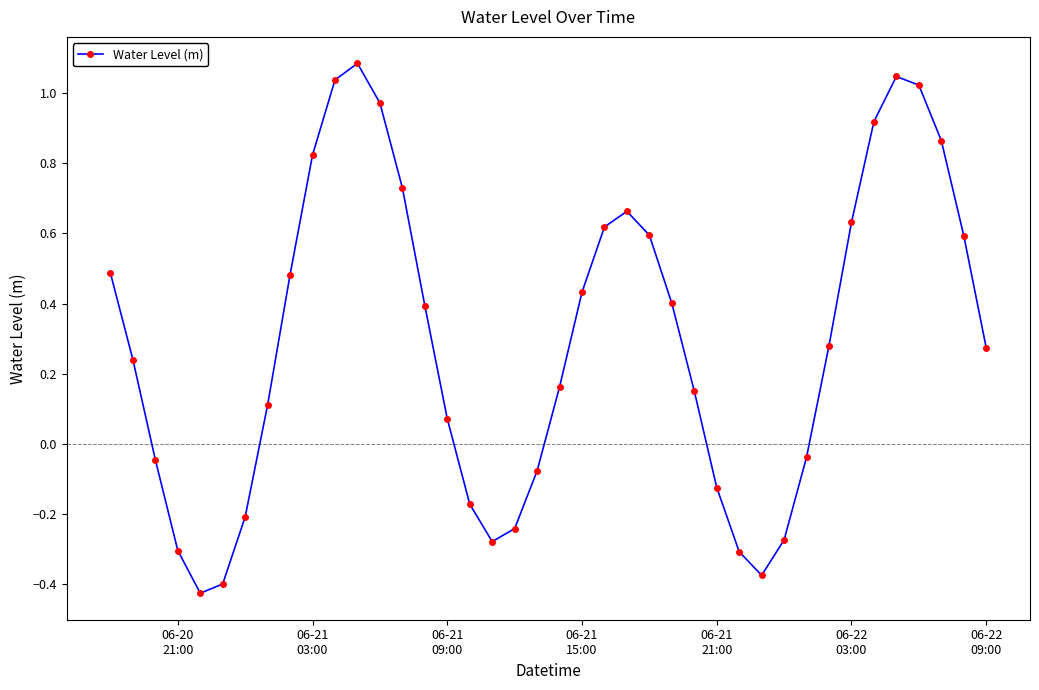

What is the greatest value displayed?

1.1